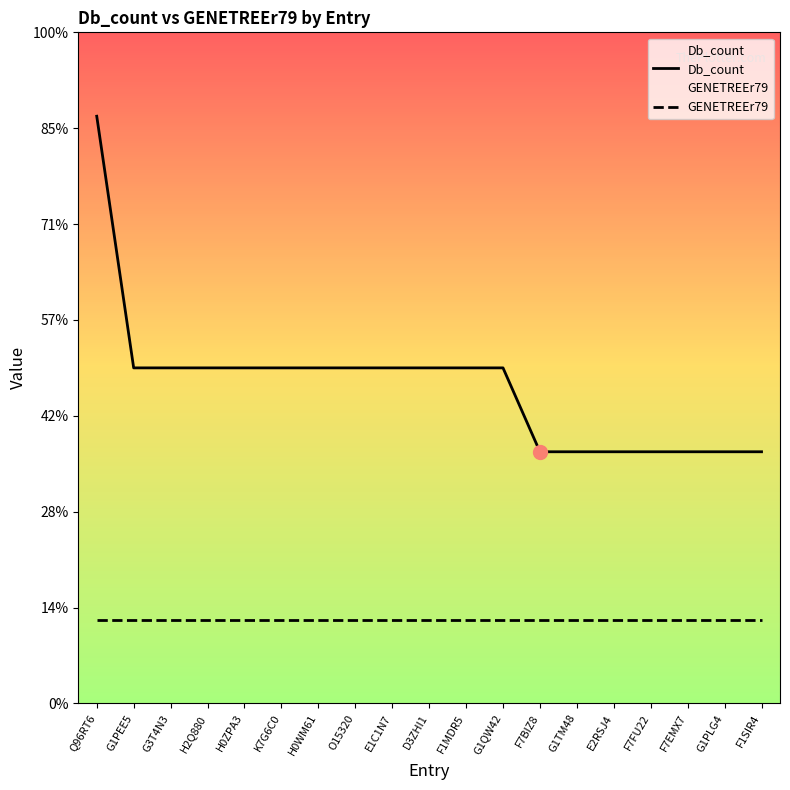

At which label is GENETREEr79 closest to 1?

Q96RT6